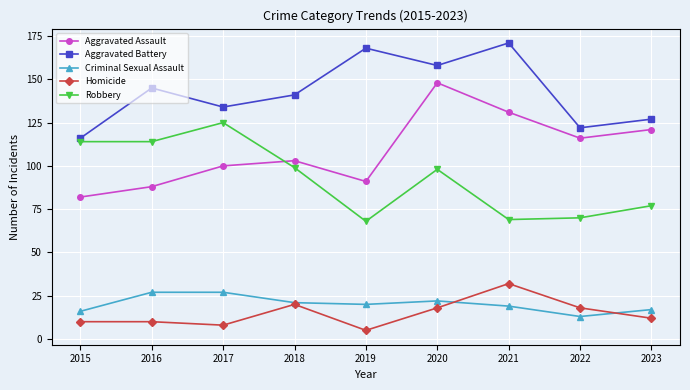

What is the spread (max minus min) of values at 2019?

163